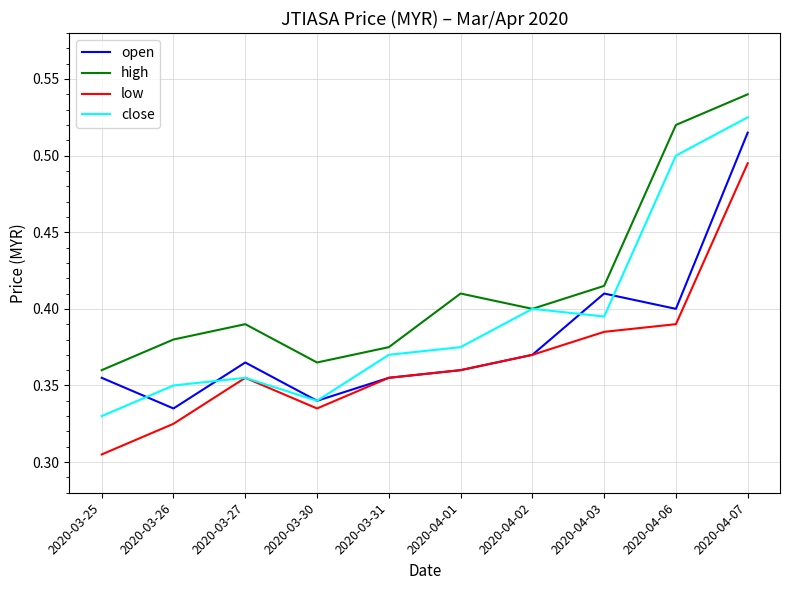

Which series has the largest range (max minus min)?

close